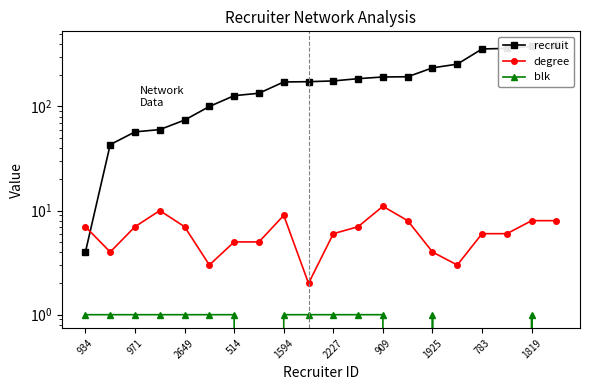

True or false: degree has more than 2 points higher than both neighbors.

True